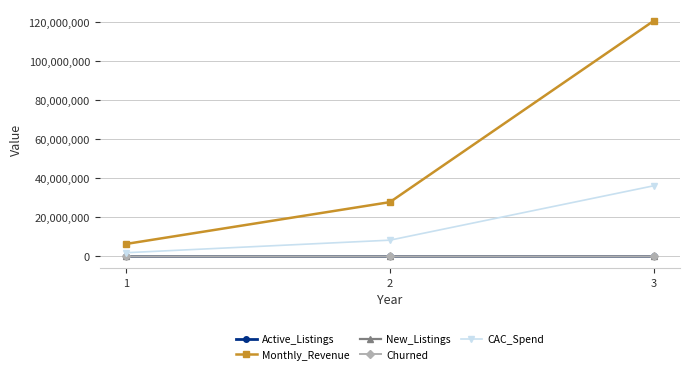

At which label does Churned first exceed 1111?

2